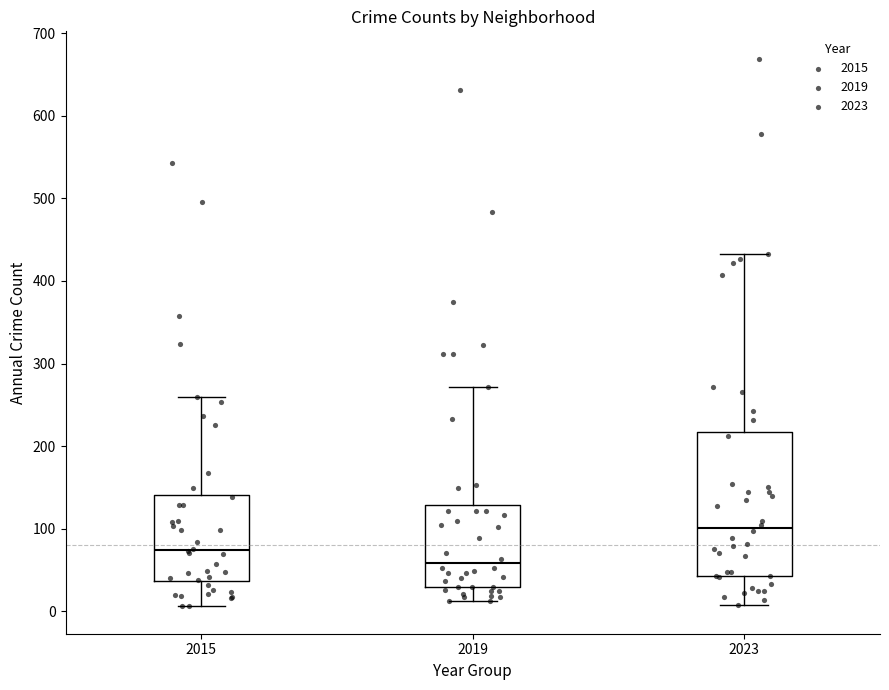

Which box is the tallest, from its lower edge to its upper edge?

2023